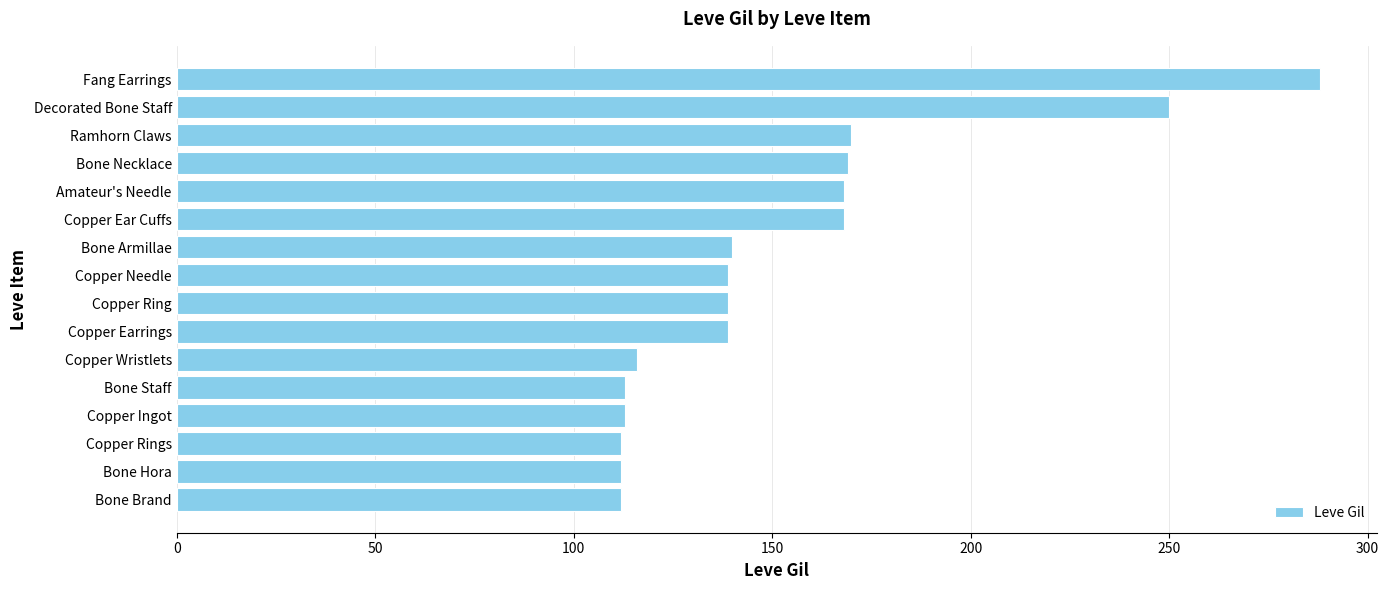

What is the difference between the maximum and second lowest values?

176